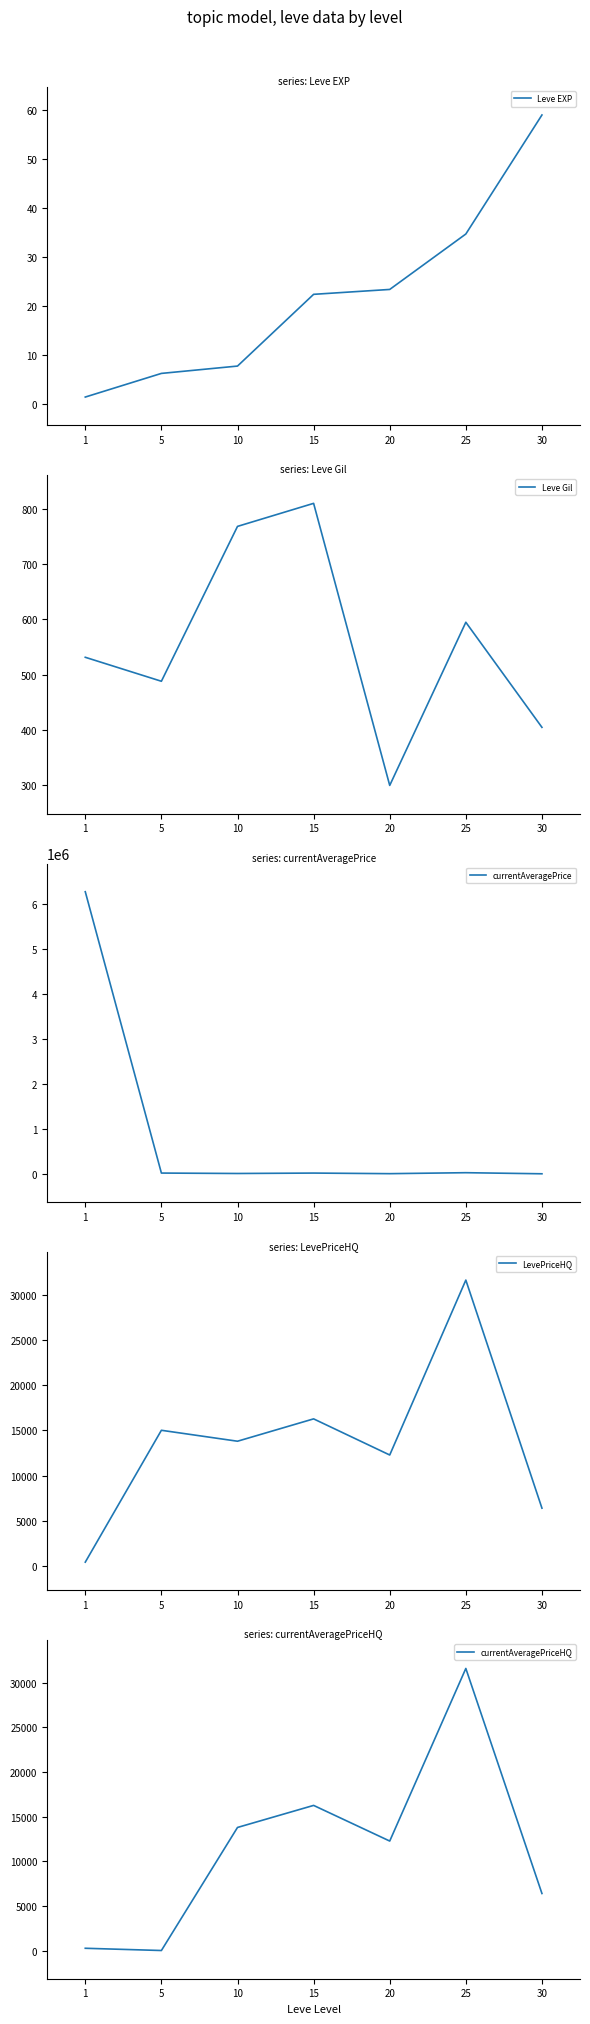

What are all the series names shown in the legend?

Leve EXP, Leve Gil, currentAveragePrice, LevePriceHQ, currentAveragePriceHQ